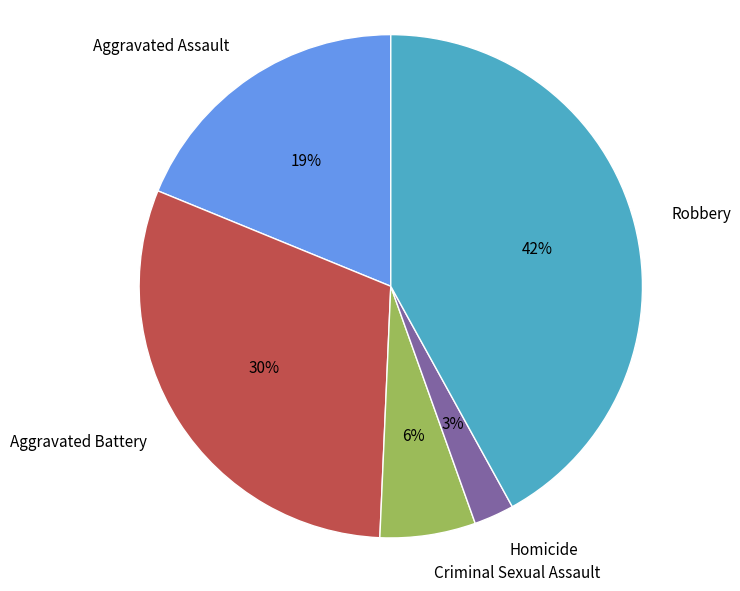

What is the smallest slice in the pie chart?

Homicide